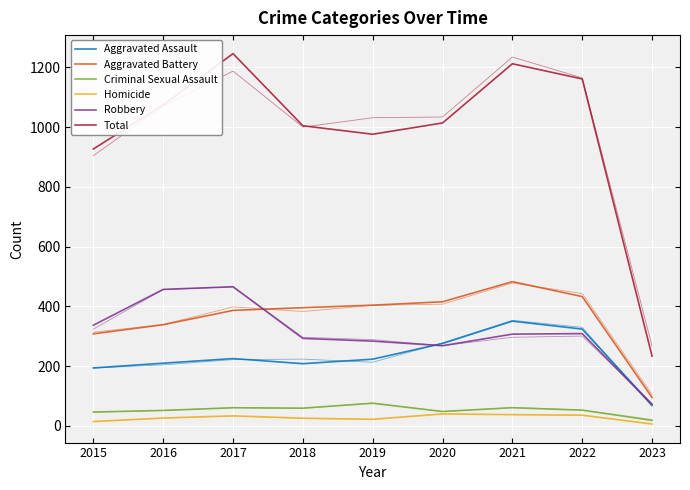

What is the sum of all Homicide values?

243.7